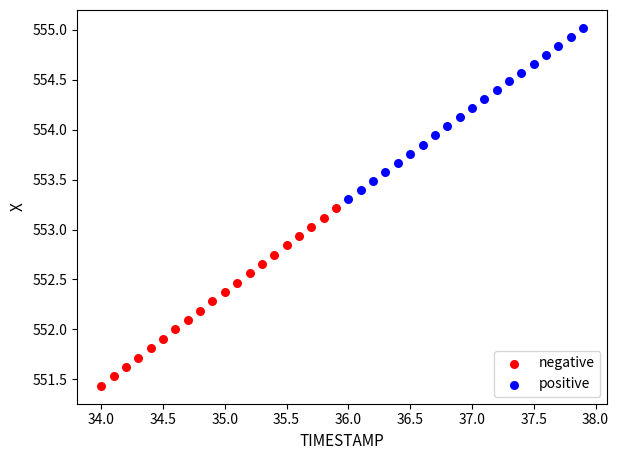

Which series has the widest spread of Y values?

negative